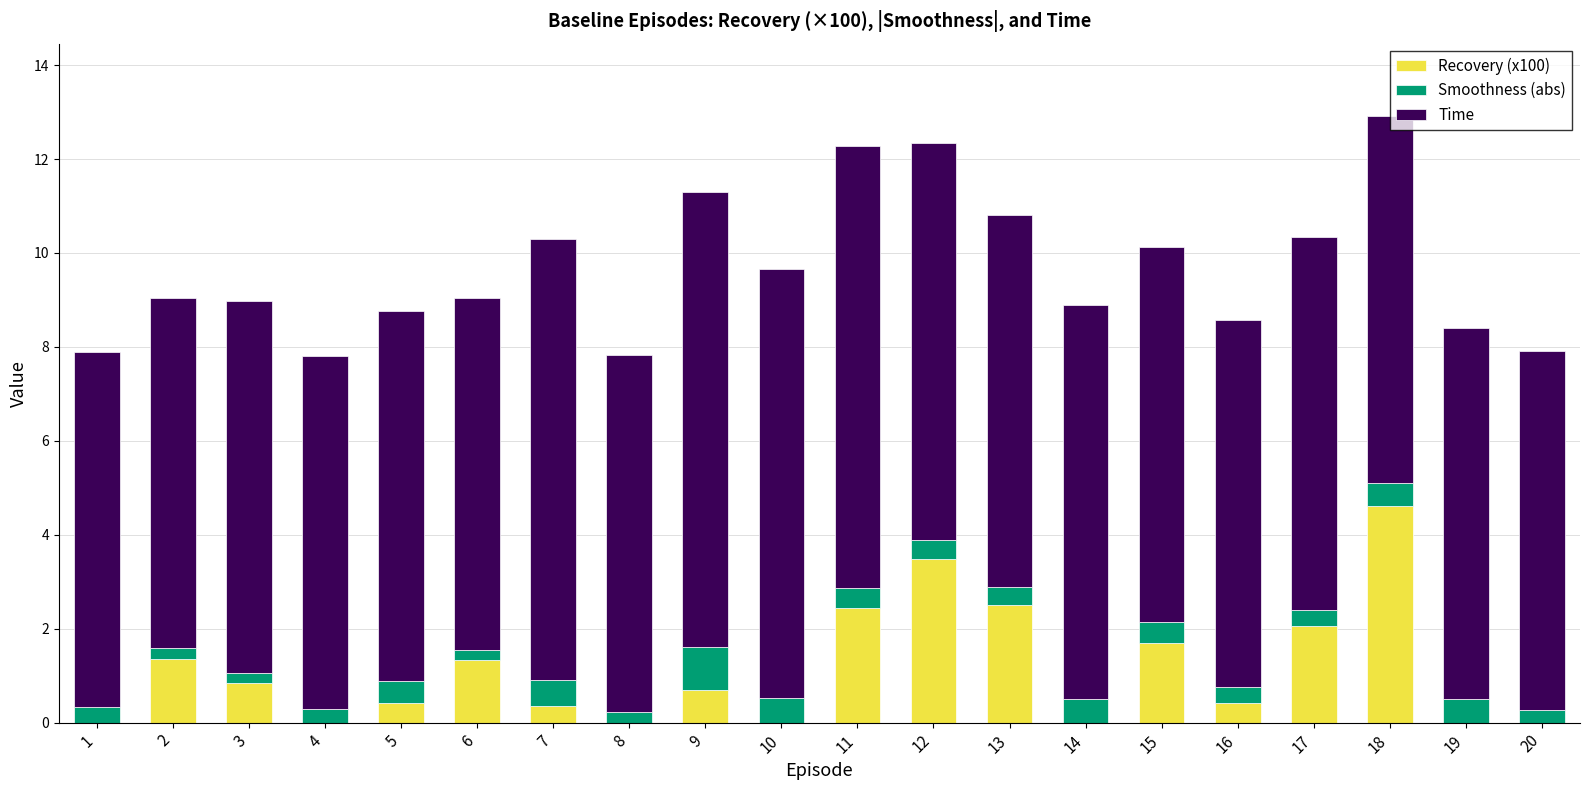

The Recovery (x100) series shows 2.9 at 15. True or false?

False